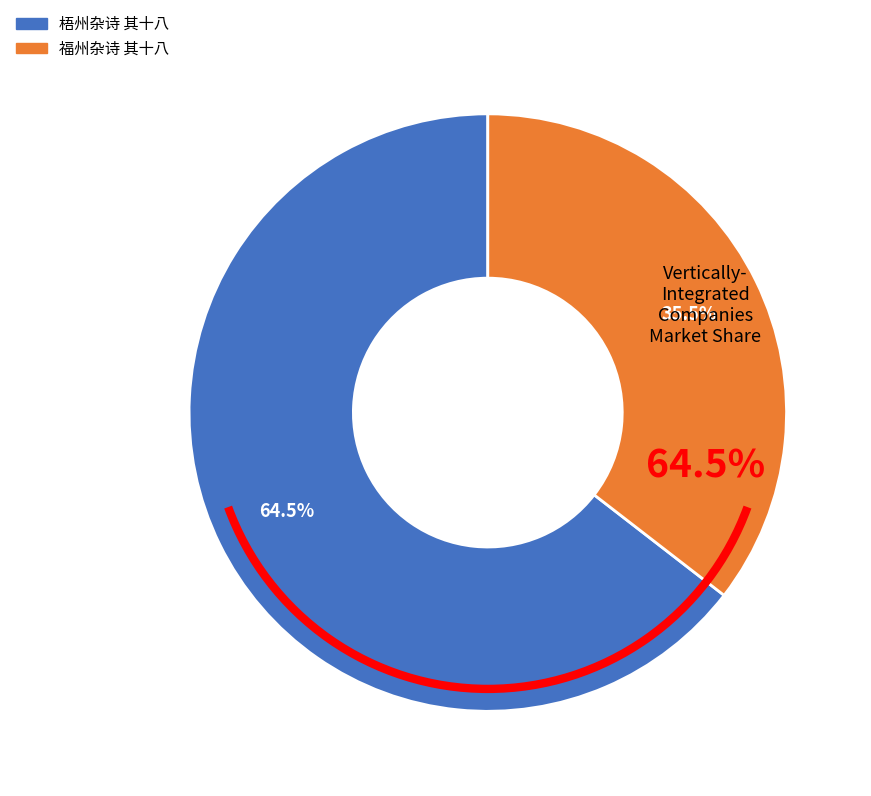

Which slice represents more than half of the pie?

梧州杂诗 其十八